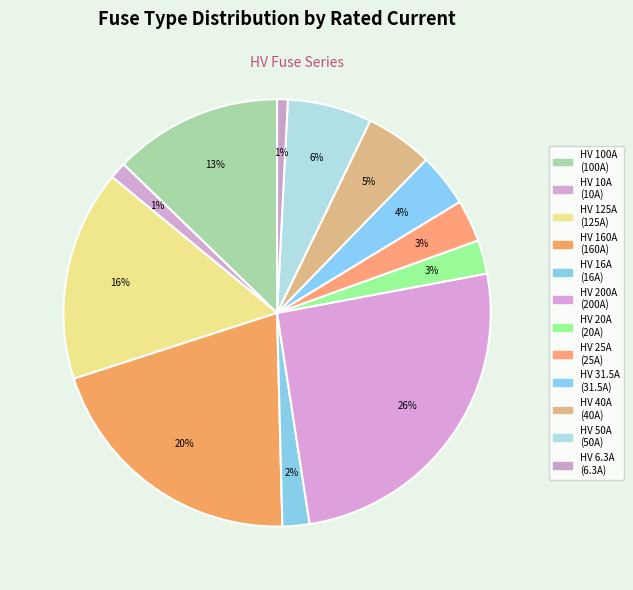

How many segments does this pie chart have?

12